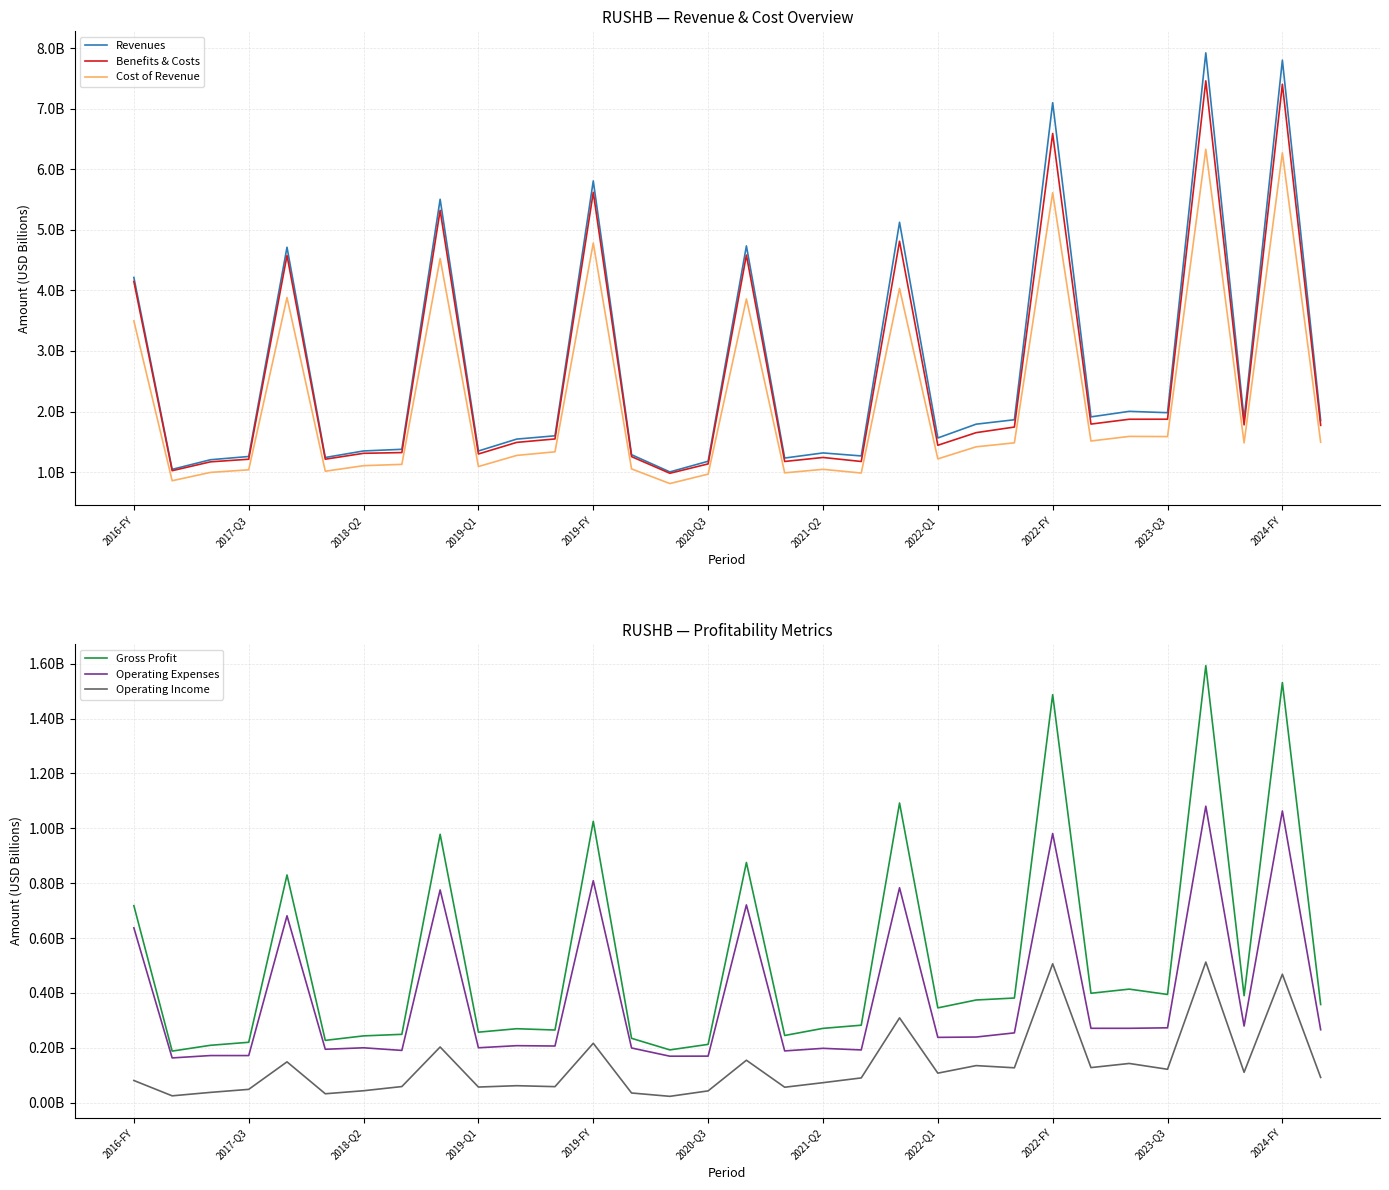

Which series has the largest total across all categories?

Revenues